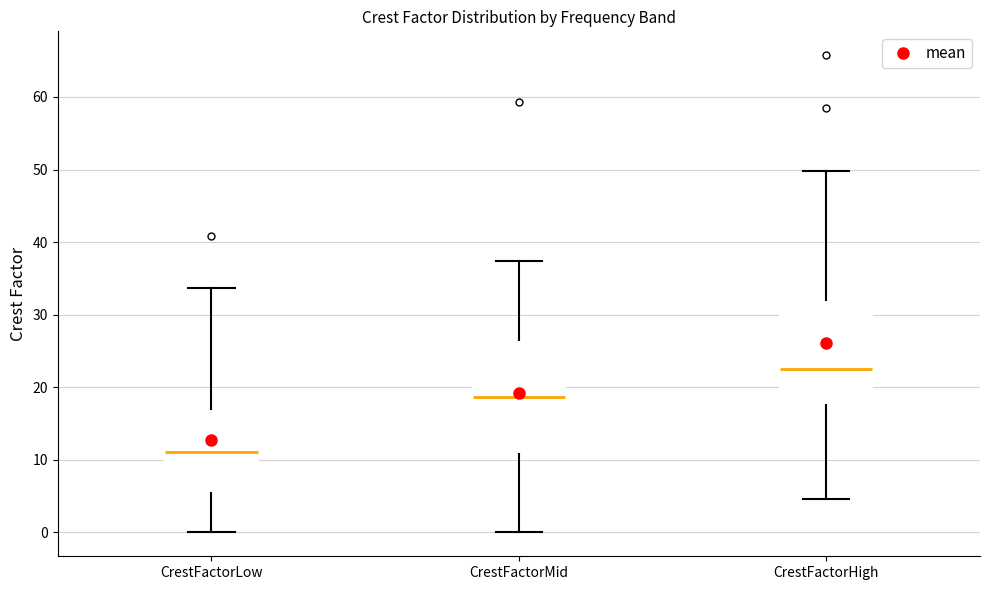

Where is the lower edge of the box for CrestFactorLow on the y-axis? The values are not printed on the chart, so give them approximately, as read against the axis.

5